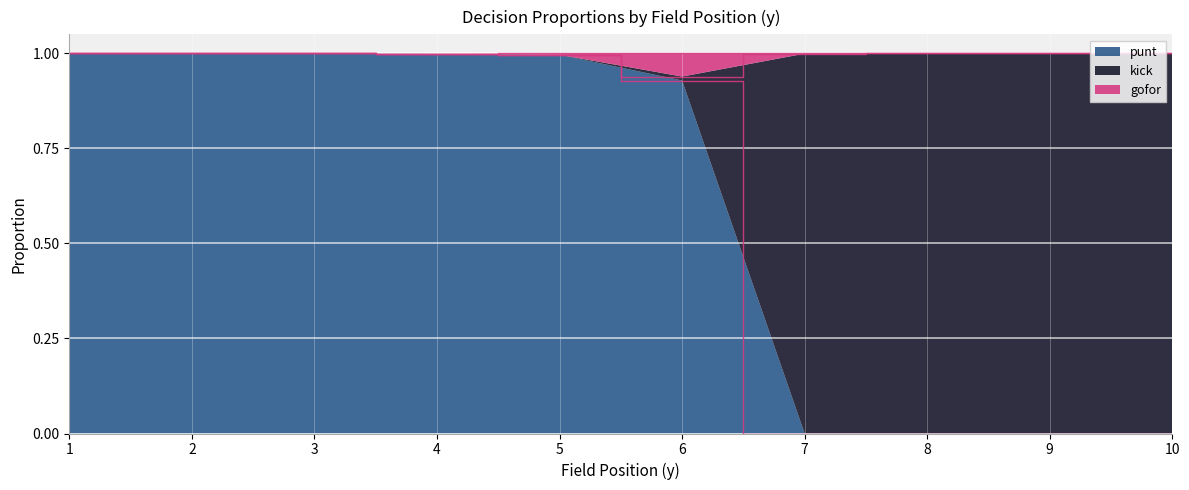

Is it true that punt equals 1.0 at 3?

True